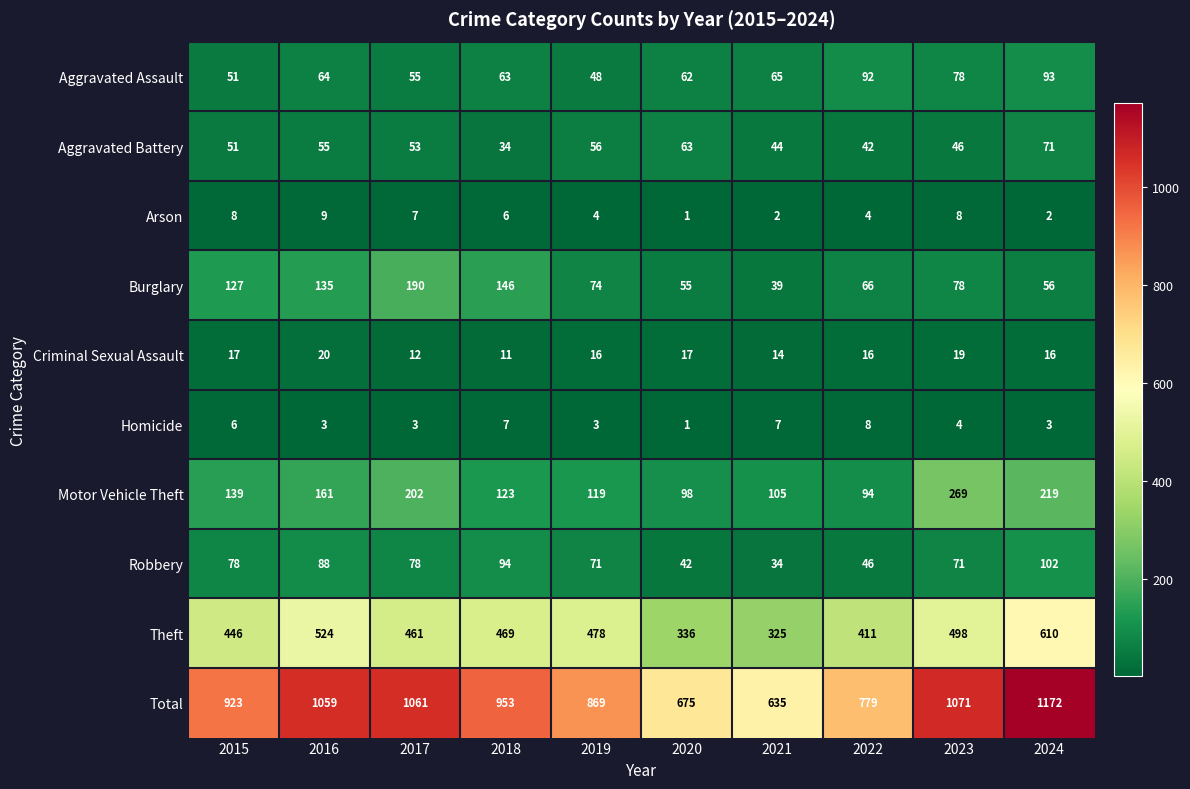

Is it true that Aggravated Battery equals 111 at 2020?

False